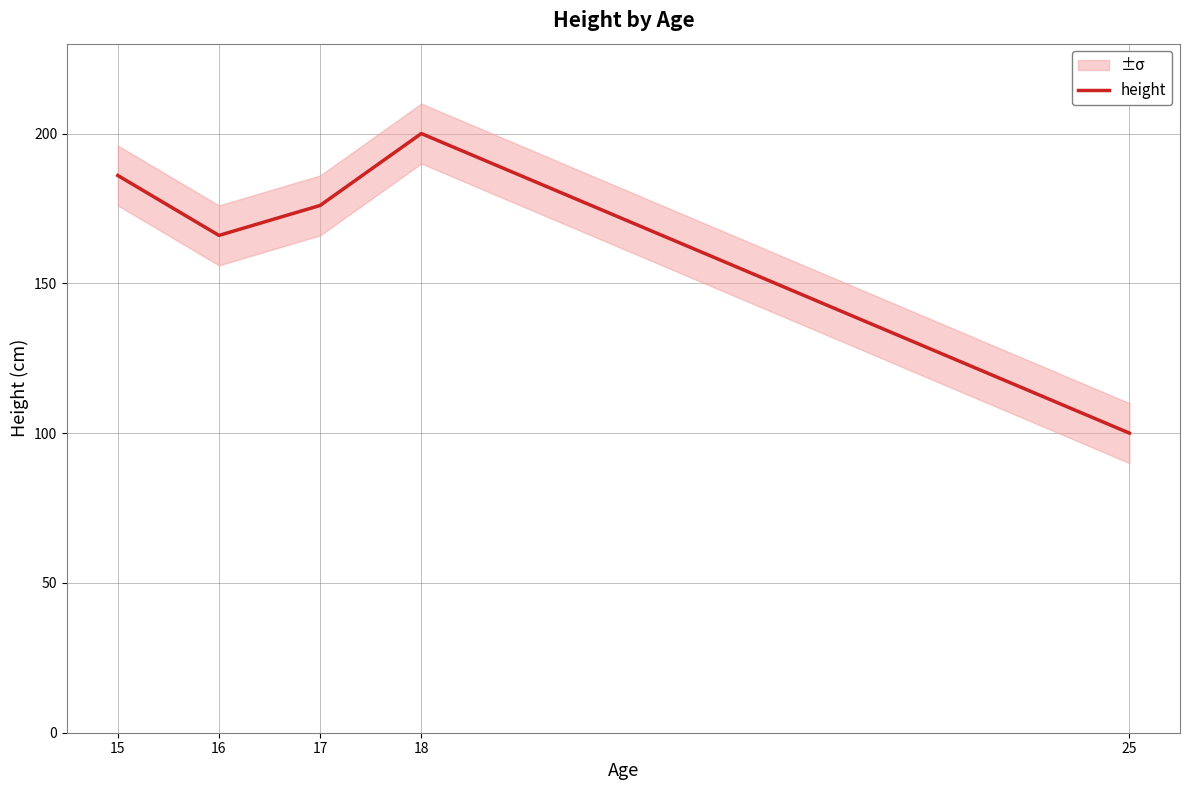

What is the value of the 2nd point from the left?

166